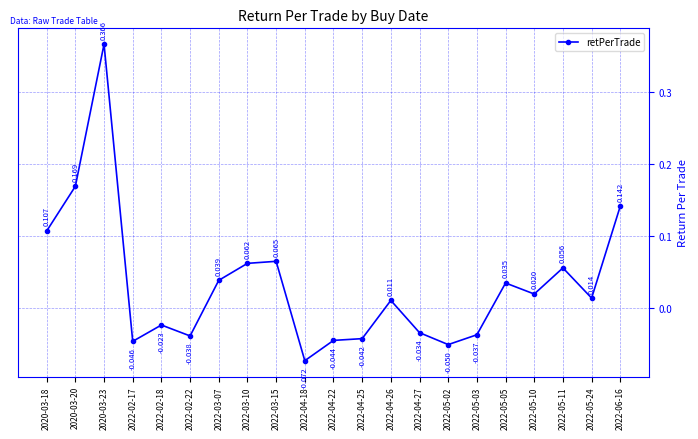

What position from the left is 2022-03-15?

9